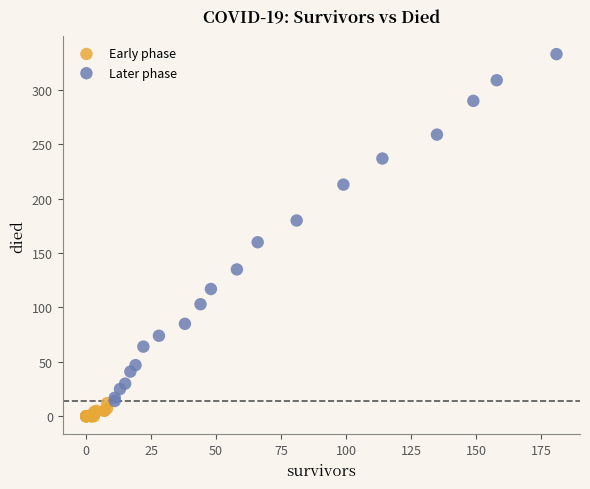

What are all the series names shown in the legend?

Early phase, Later phase